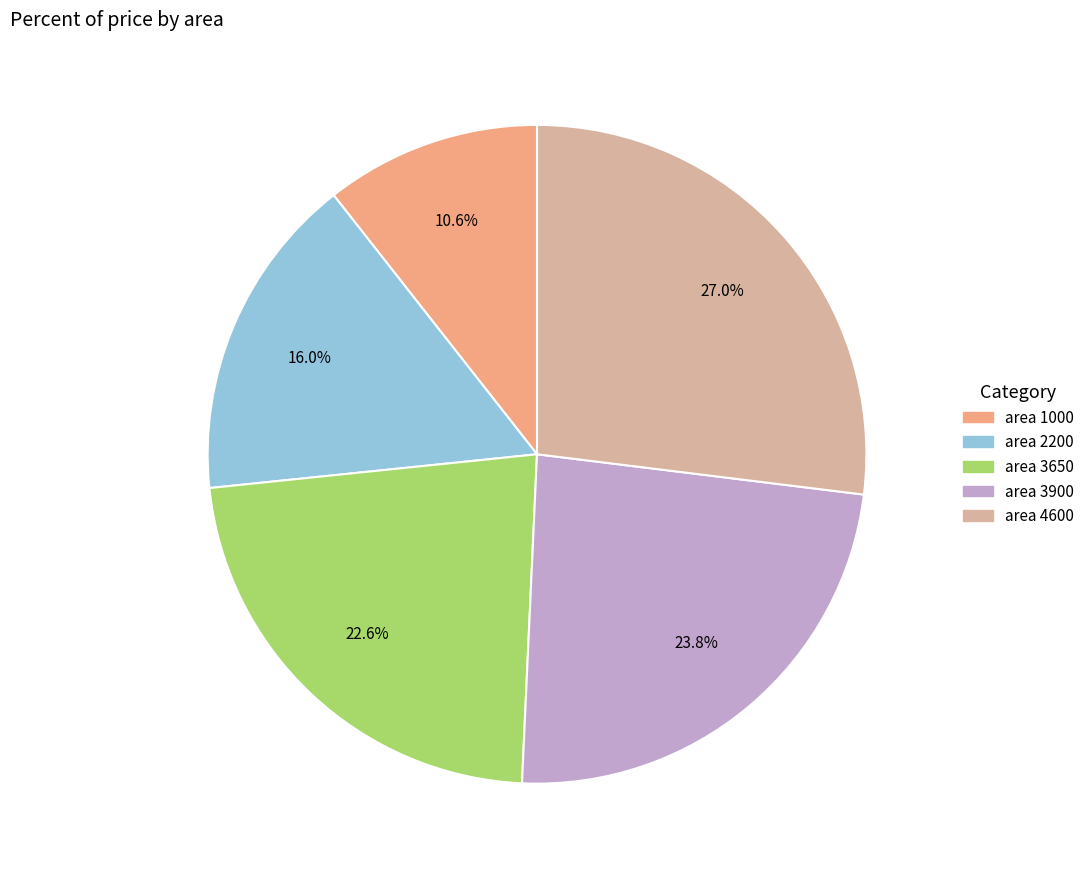

Does any single category account for the majority?

No